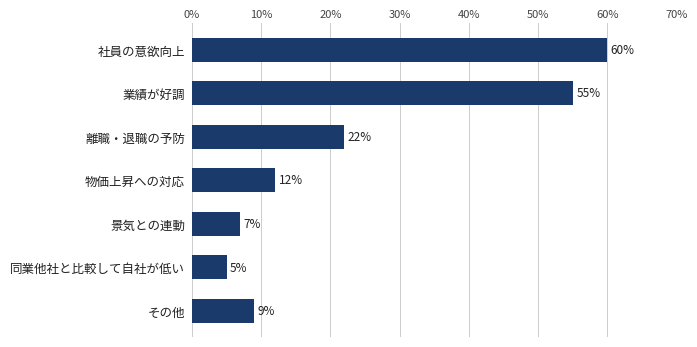

How many bars are there in total?

7